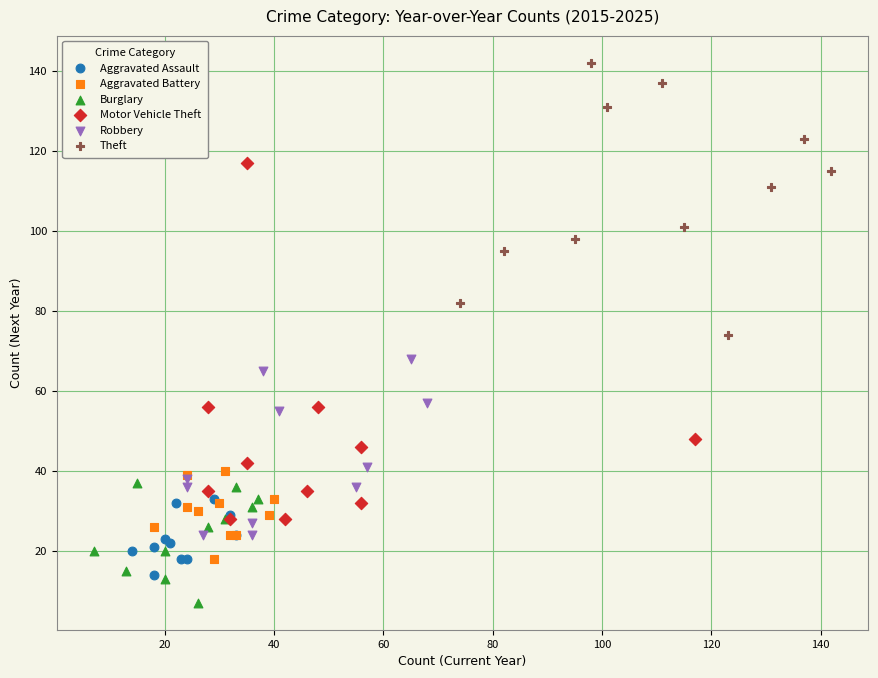

Which series reaches the minimum Y coordinate?

Burglary